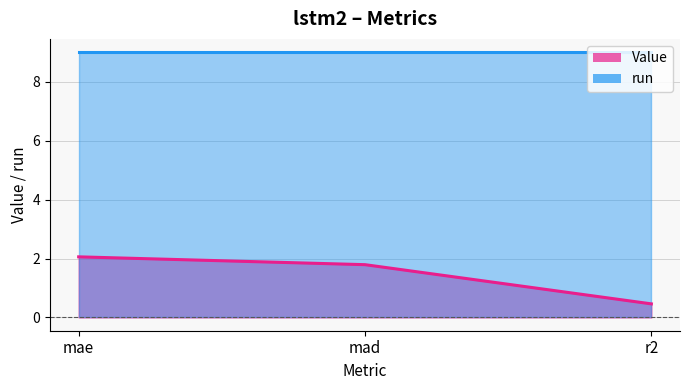

Between mad and mae, which is larger?

mae